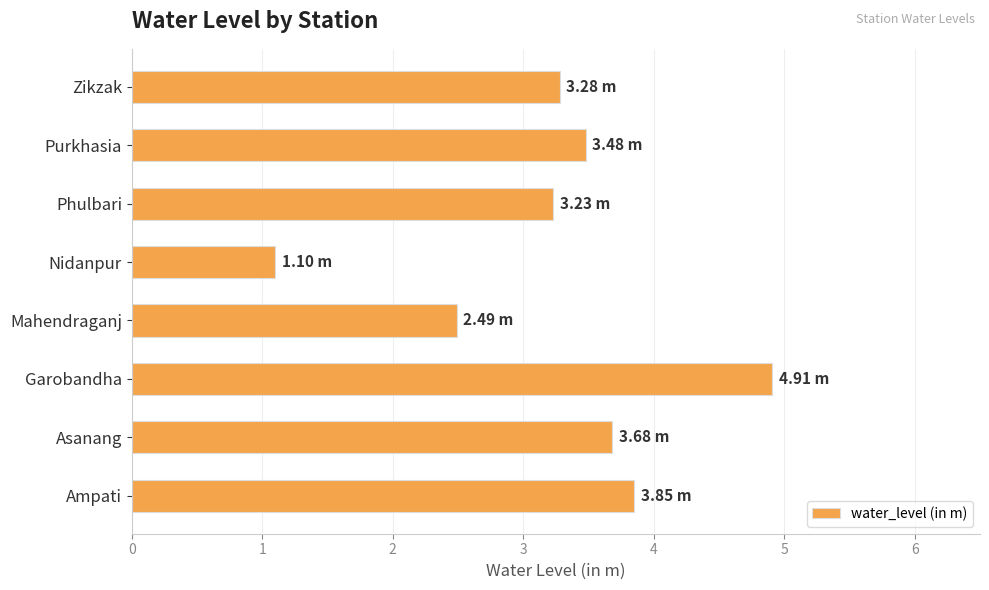

Which has a higher value, Phulbari or Asanang?

Asanang